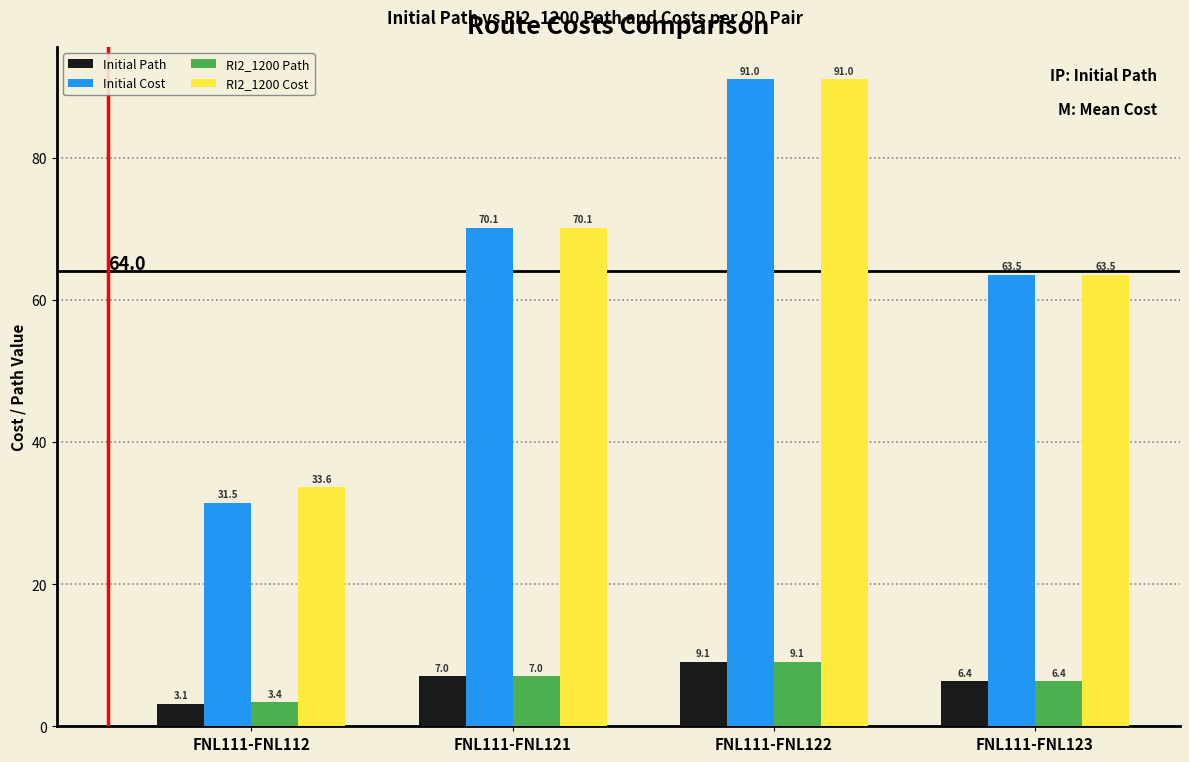

At how many categories does at least one series exceed 33?

4